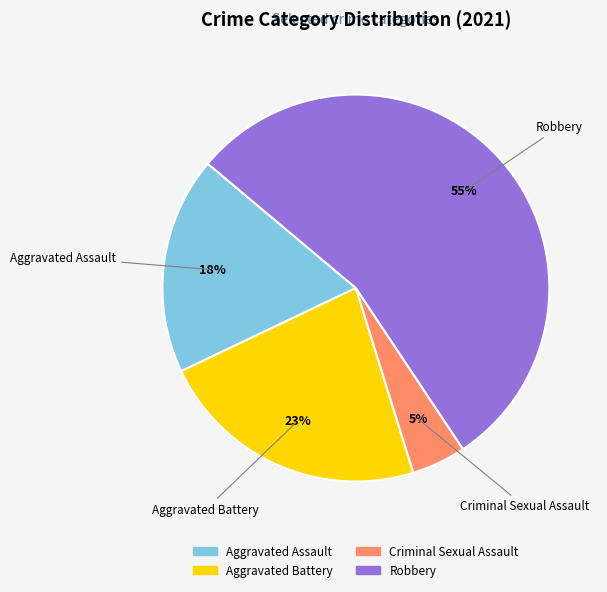

Which slice is the largest?

Robbery